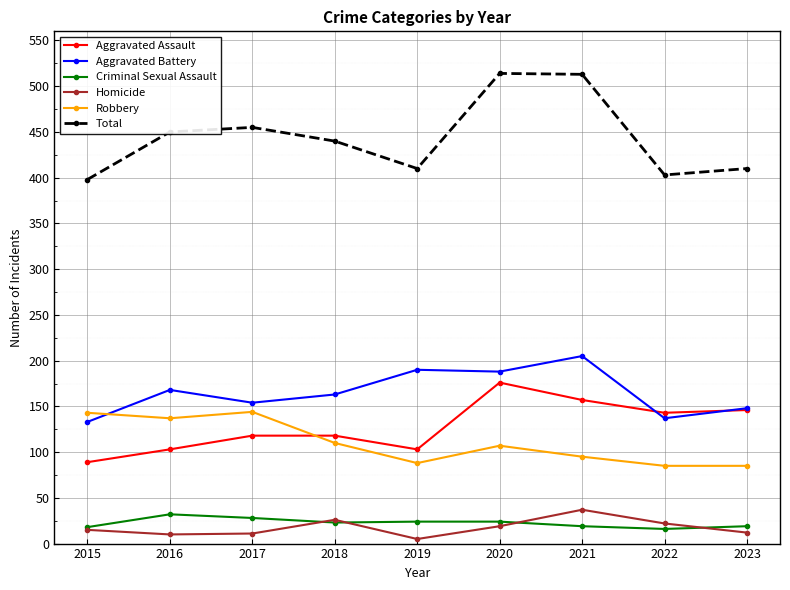

How many lines are shown in the chart?

6